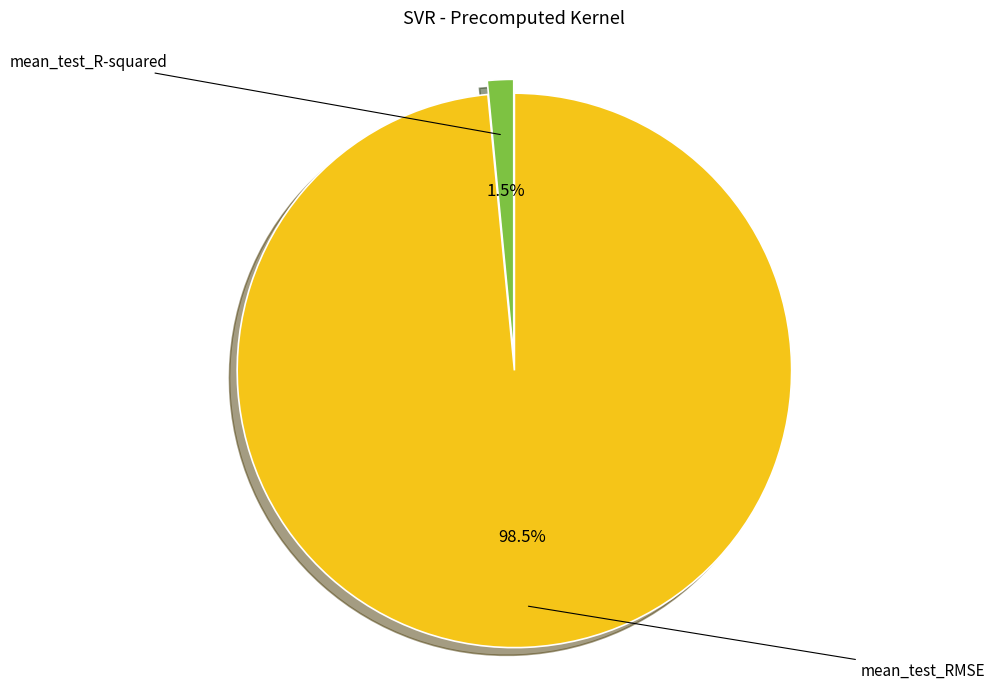

Is there a majority slice in this chart?

Yes